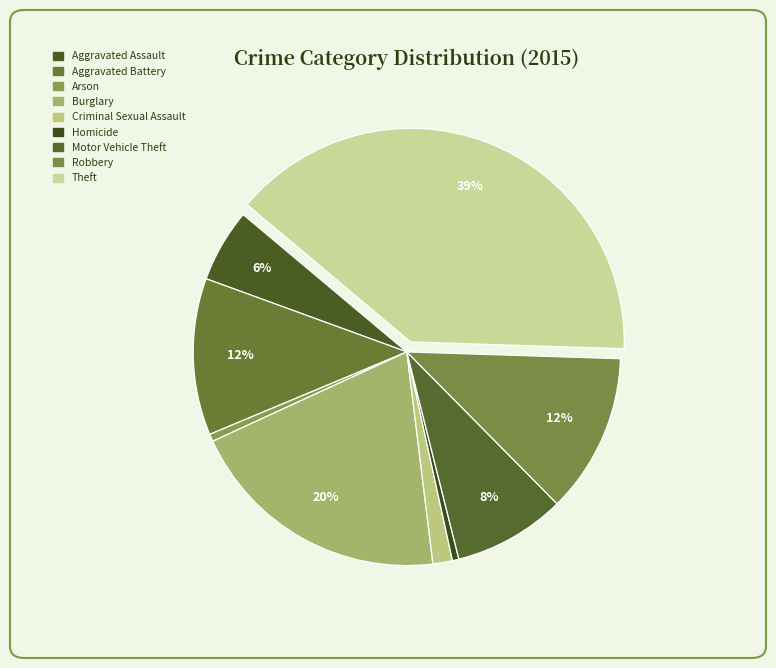

What is the smallest slice in the pie chart?

Homicide